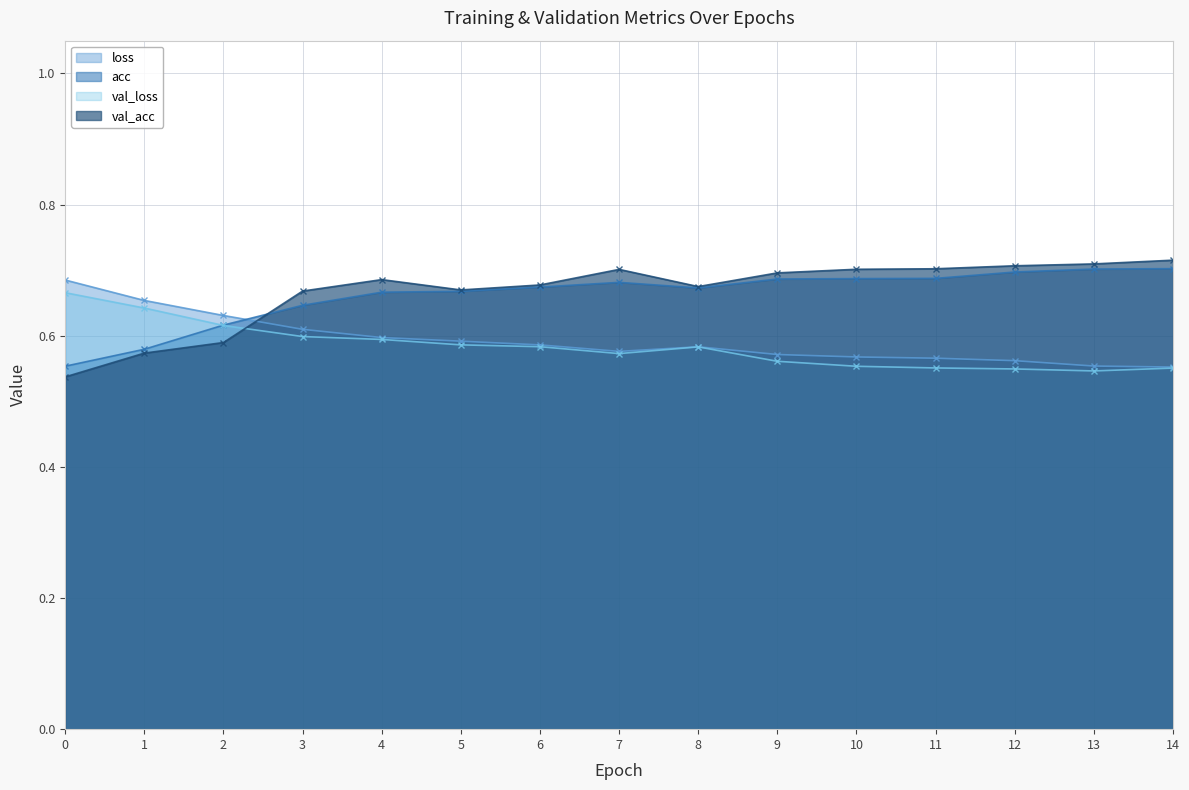

How many interior local valleys does the val_loss series have?

2